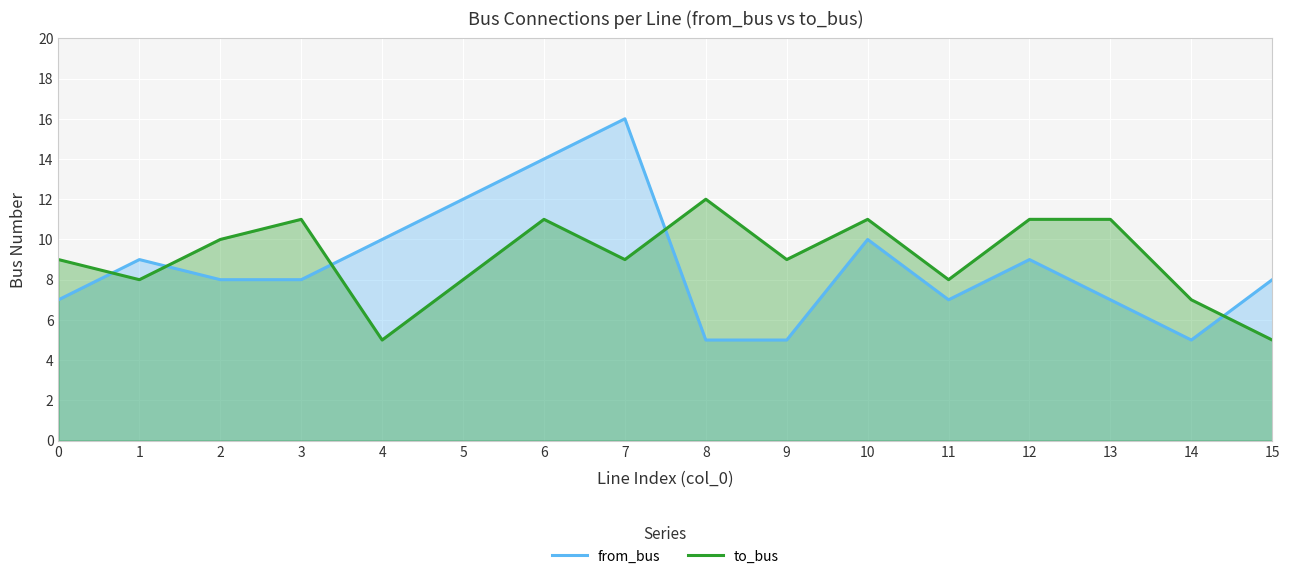

The value of from_bus at 15 is 4. True or false?

False